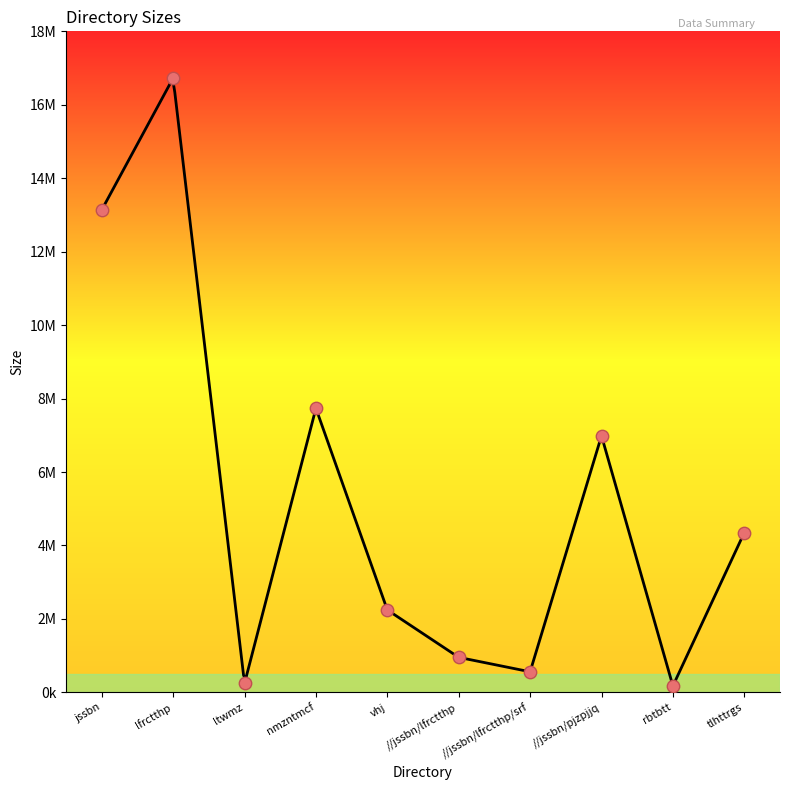

What is the ratio of the value at jssbn to the value at tlhttrgs?

3.0